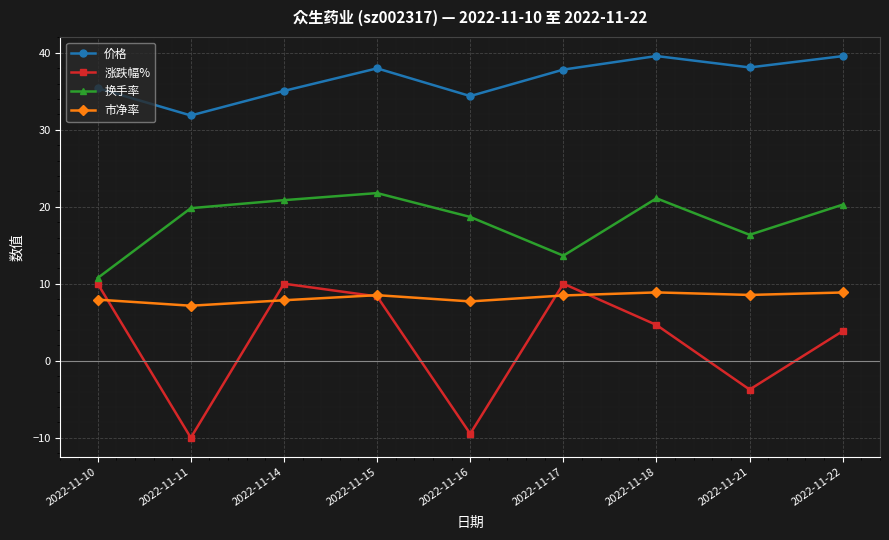

How many lines are shown in the chart?

4